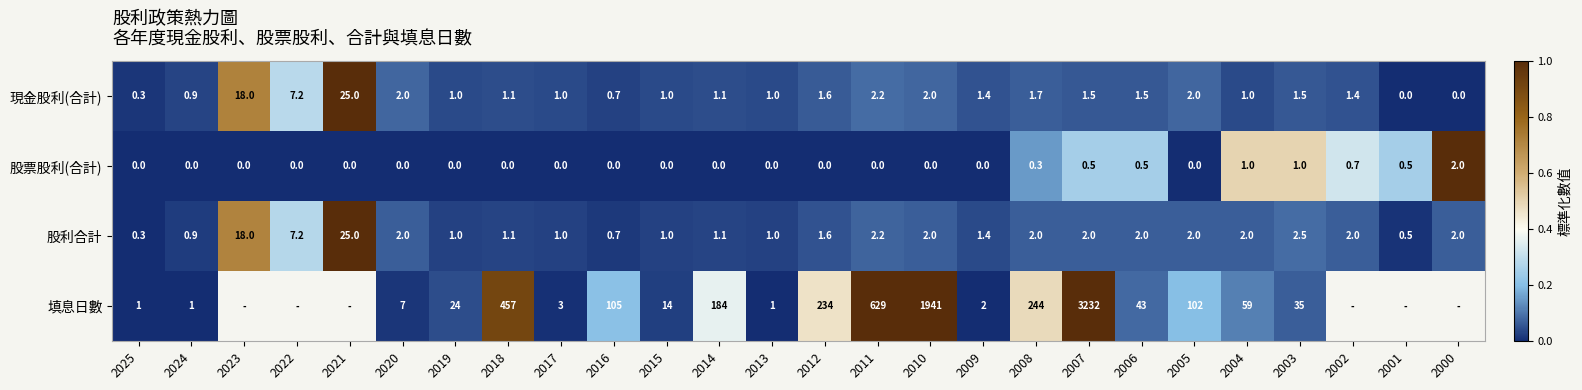

What is the difference between the highest and lowest values at 2023?

0.7